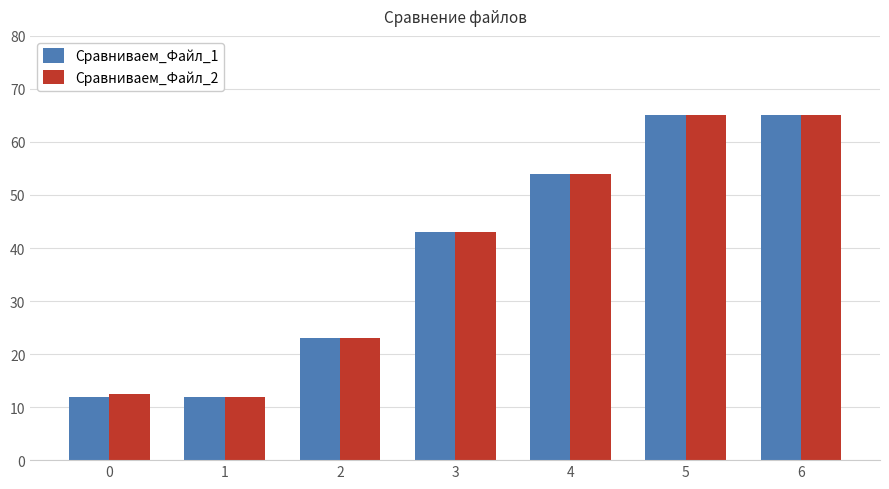

Read the Сравниваем_Файл_1 value at 4.

54.0